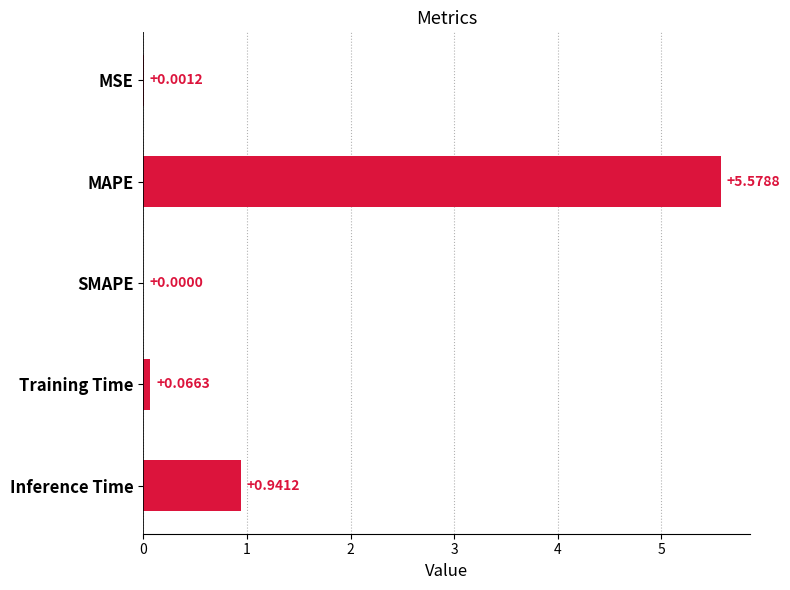

Between MAPE and MSE, which is larger?

MAPE